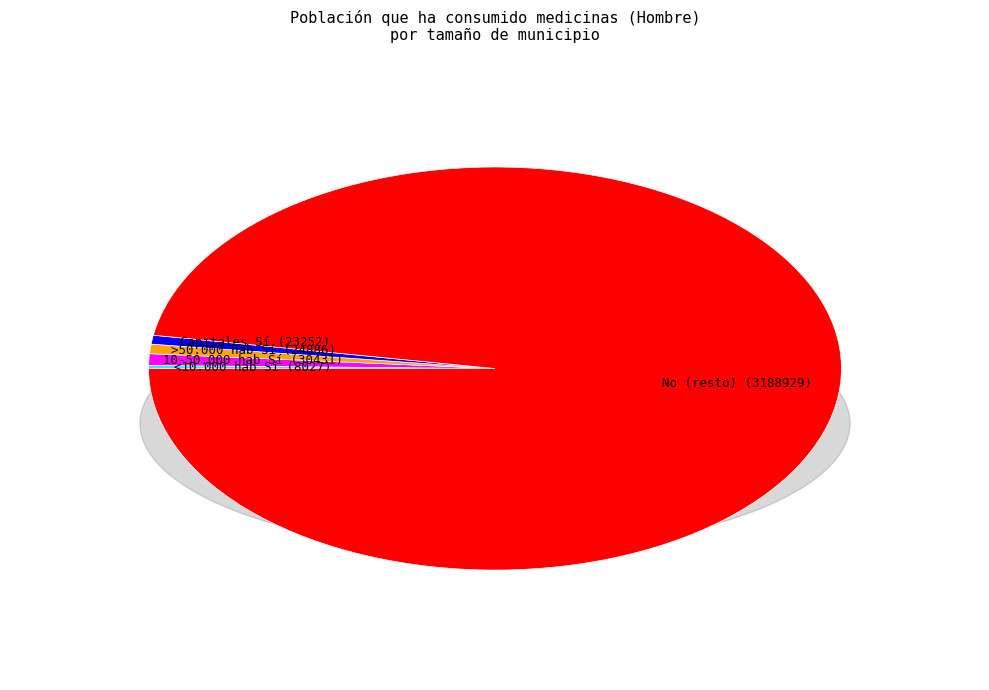

Is >50.000 hab Sí the majority of the pie?

No